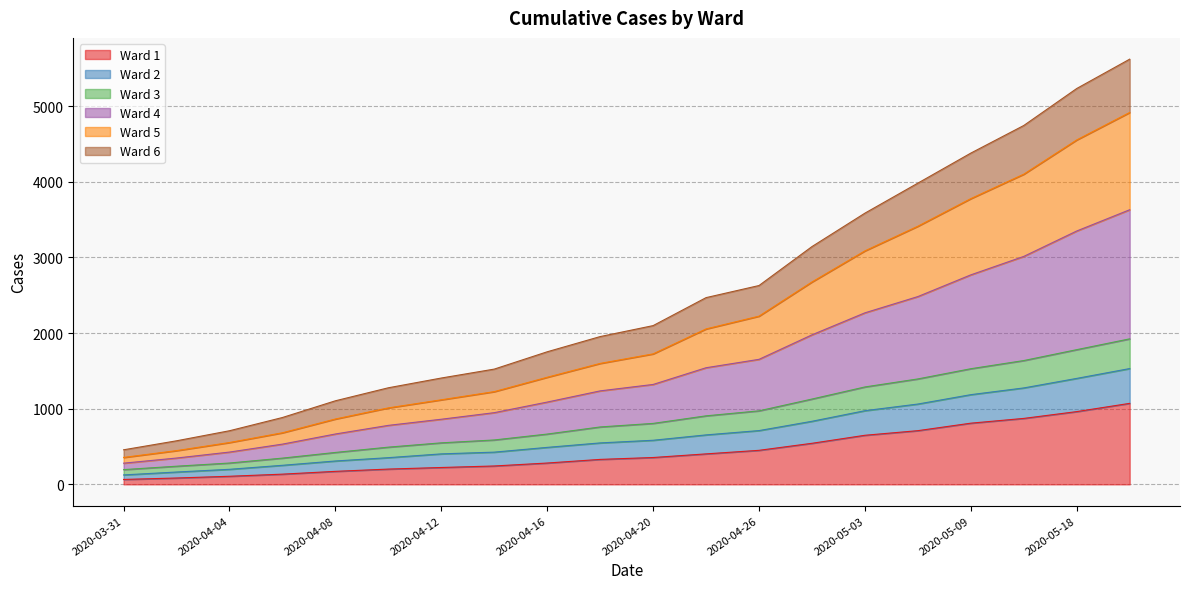

Does the chart display data point markers on the line(s)?

No